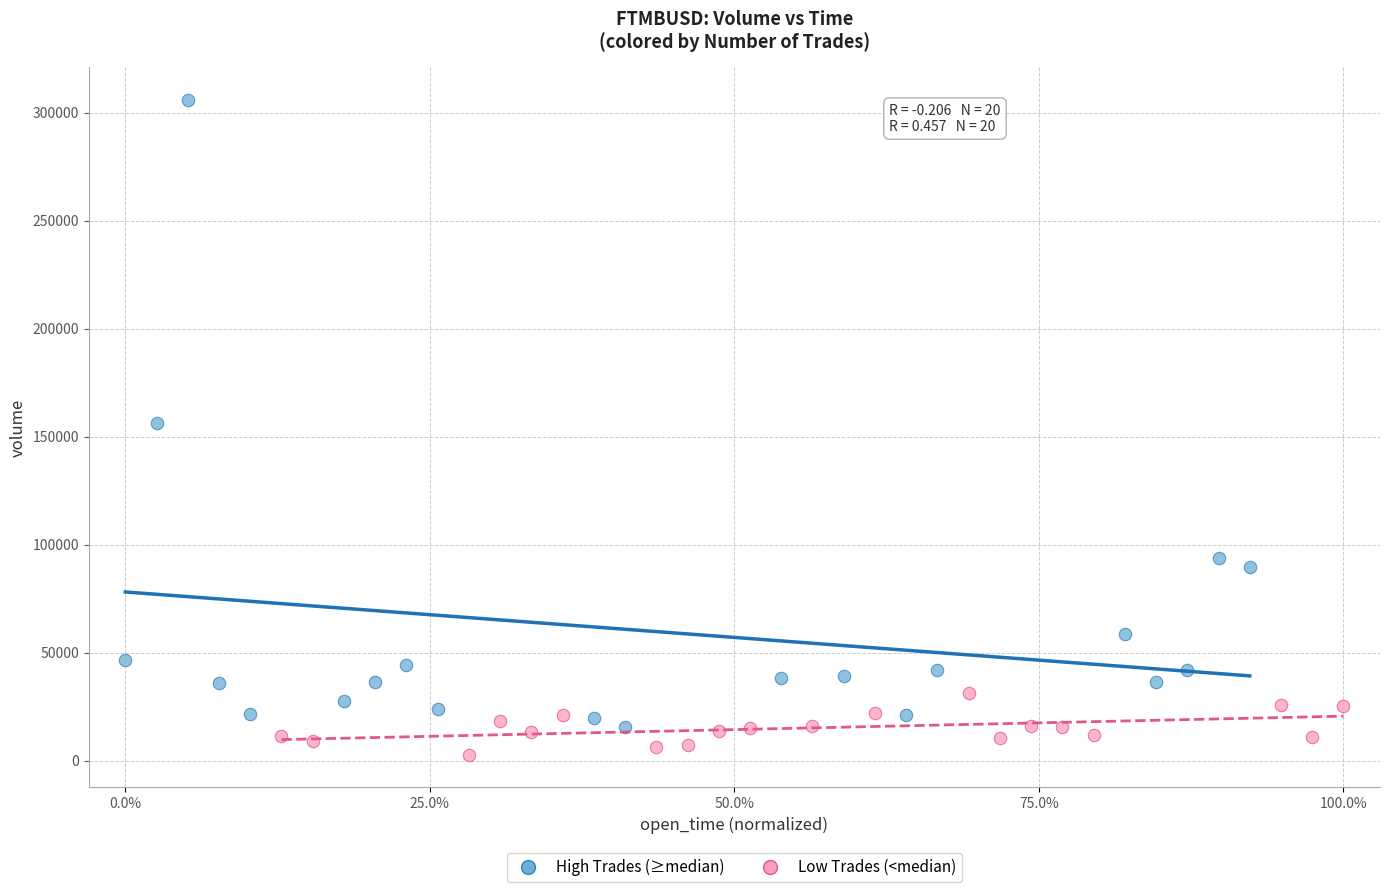

Which series has the largest Y range (max minus min)?

High Trades (≥median)